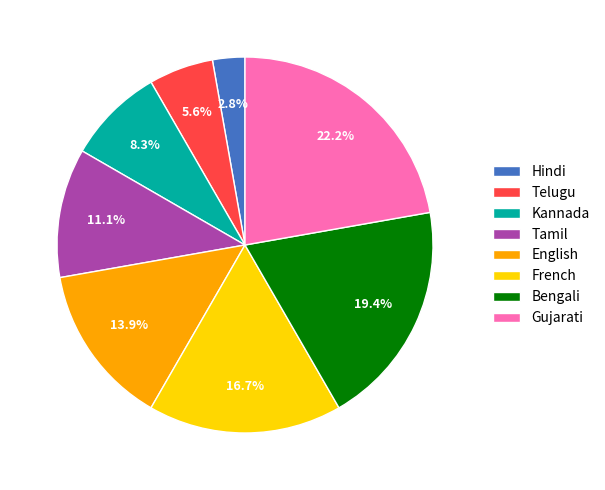

Does French account for over 50% of the chart?

No